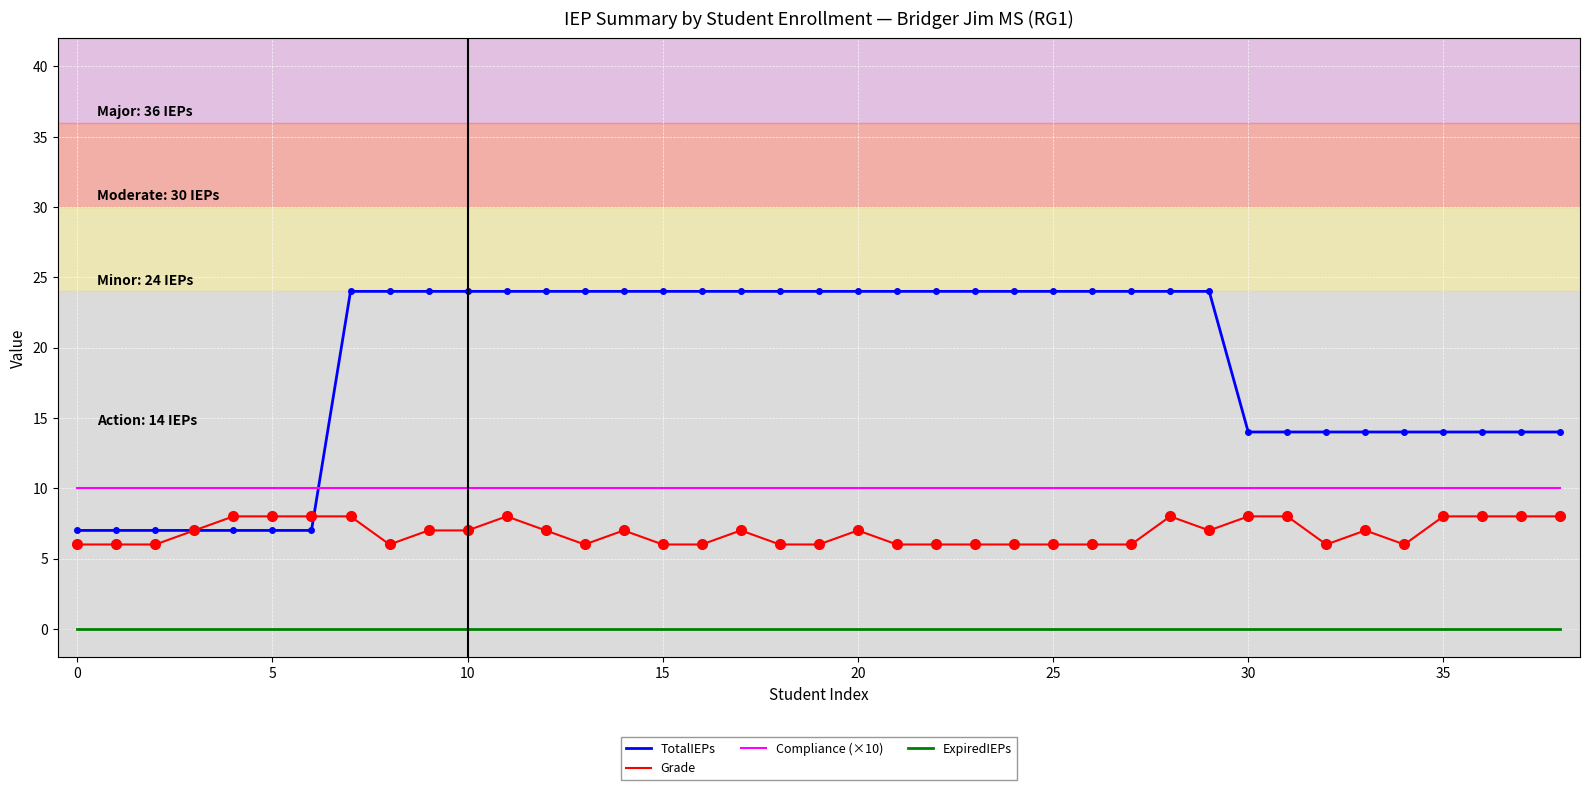

Which series has the largest range (max minus min)?

TotalIEPs